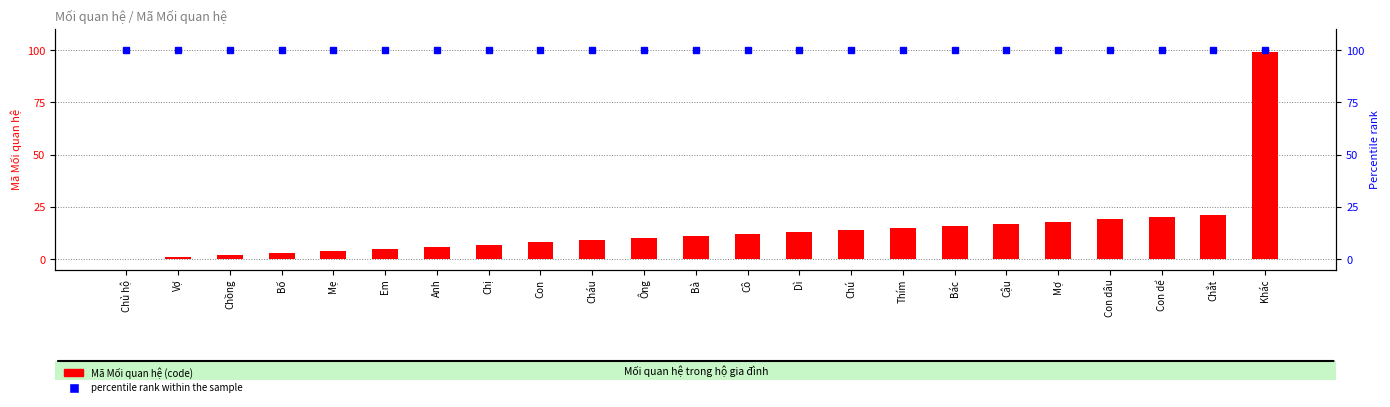

The Mã Mối quan hệ (code) series shows 29 at Con dâu. True or false?

False